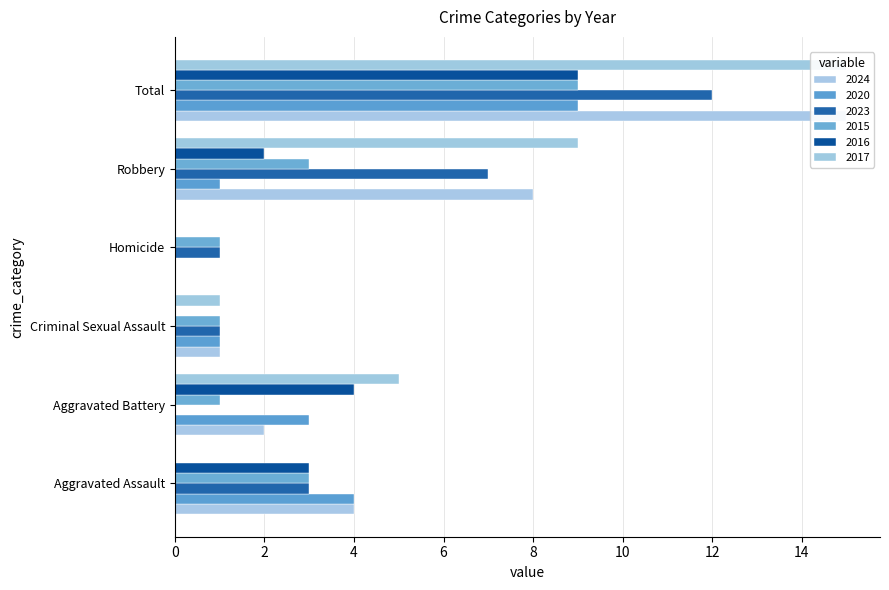

Which series has the largest range (max minus min)?

2024